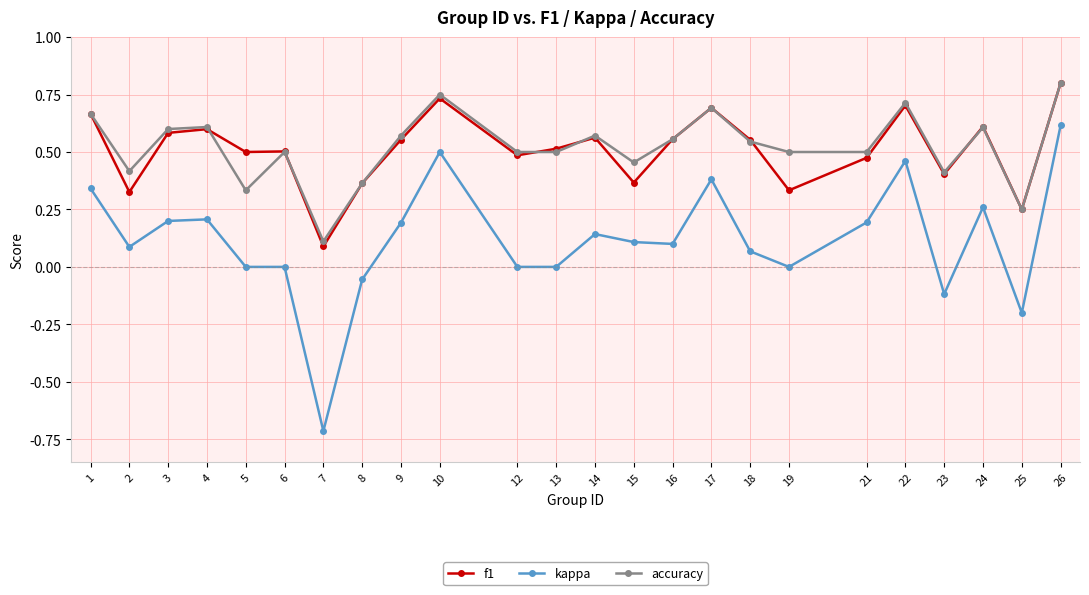

Where does the kappa series first go above 0?

1